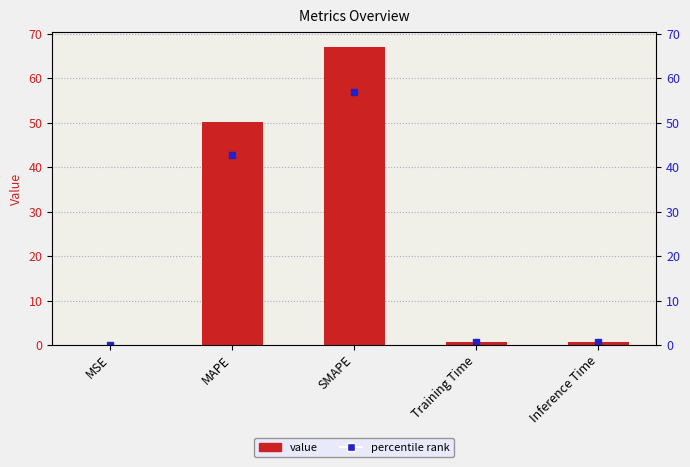

How many categories are shown in the chart?

5